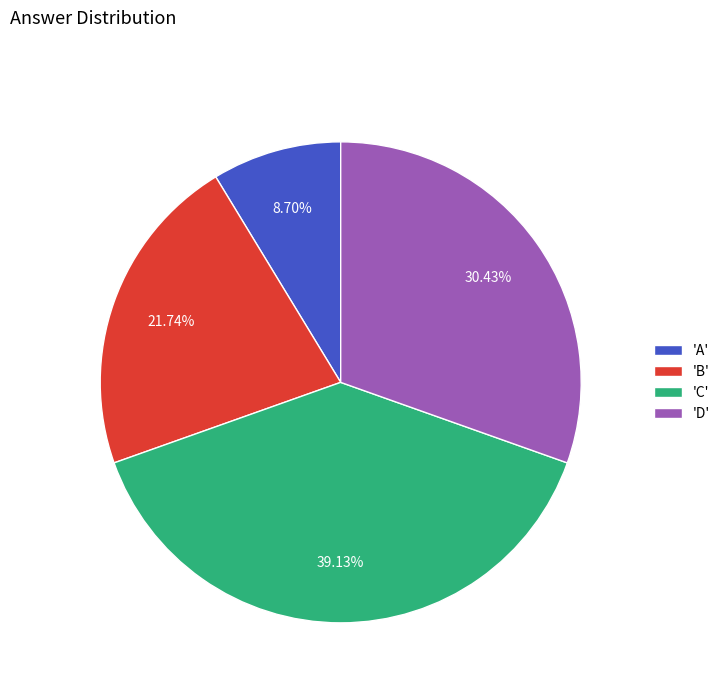

Count the number of slices in the pie.

4